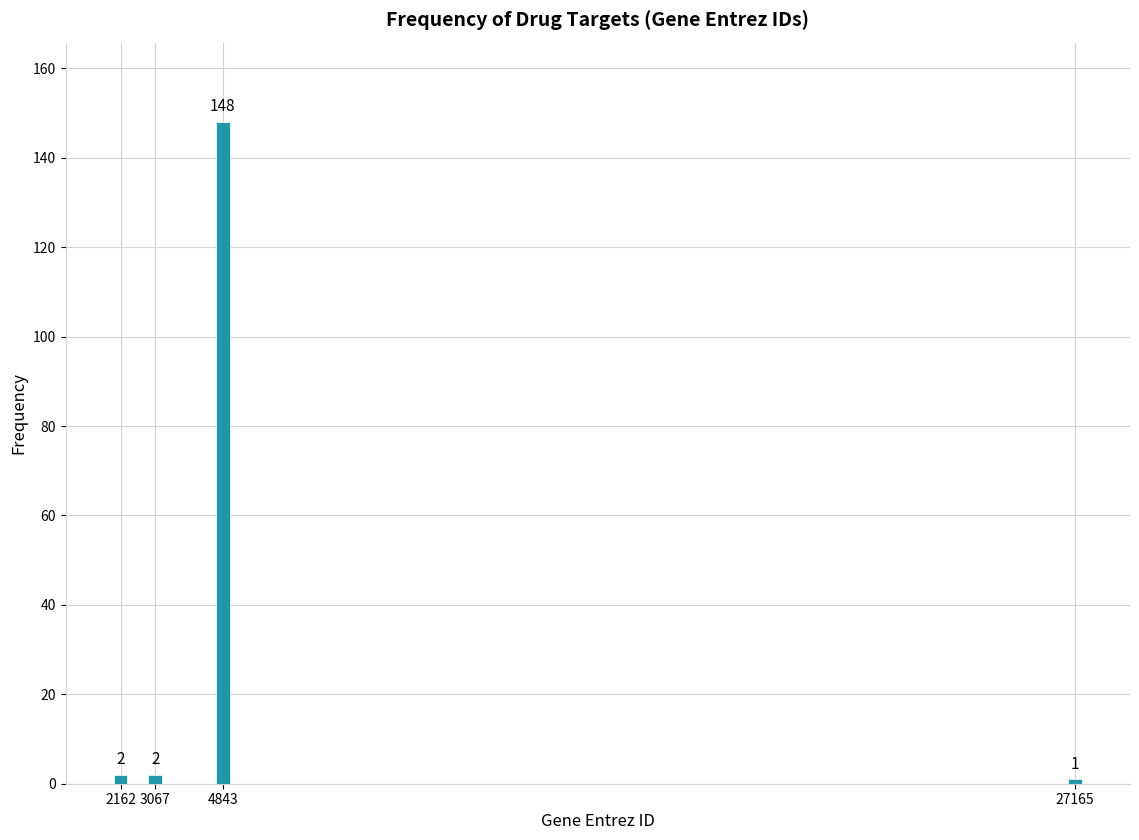

Reading left to right, what are all the values shown in this chart?

2	2	148	1